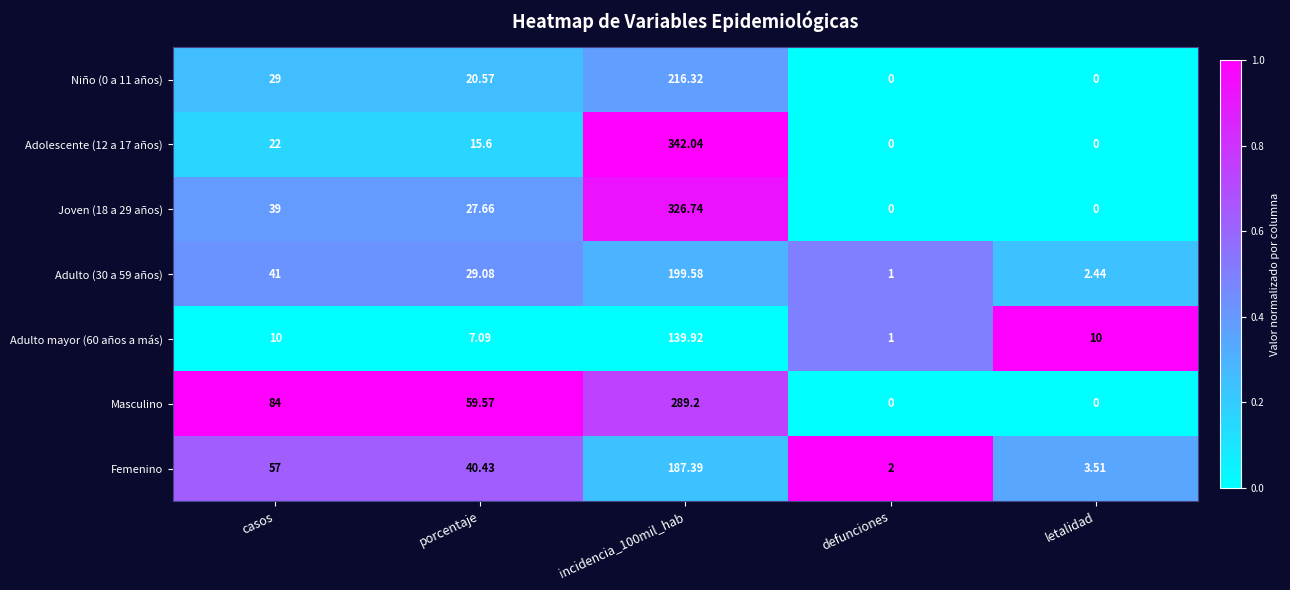

Is the value of Adulto mayor (60 años a más) at incidencia_100mil_hab greater than the value of Adolescente (12 a 17 años) at casos?

Yes